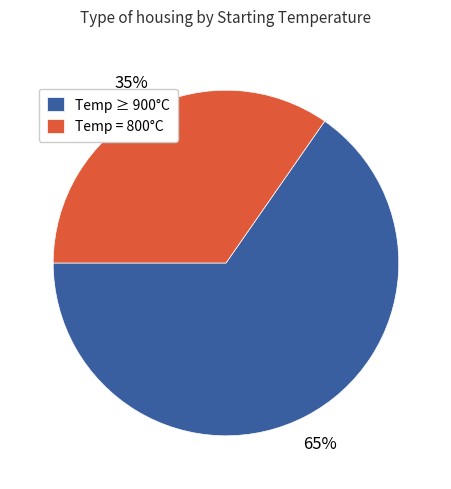

To the nearest percent, what is the average slice percentage?

50%